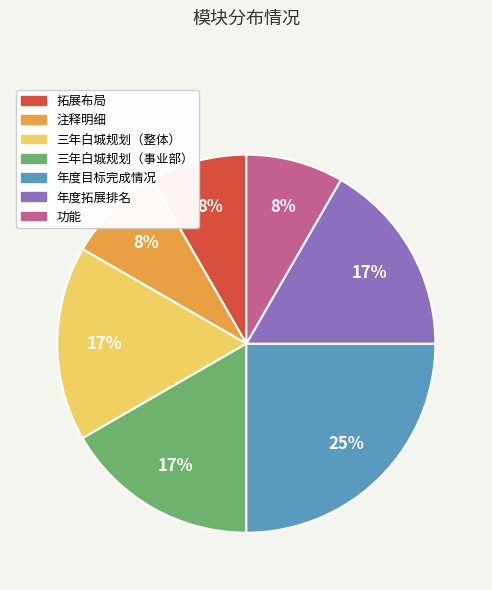

To the nearest percent, what portion does 三年白城规划（事业部） represent?

17%